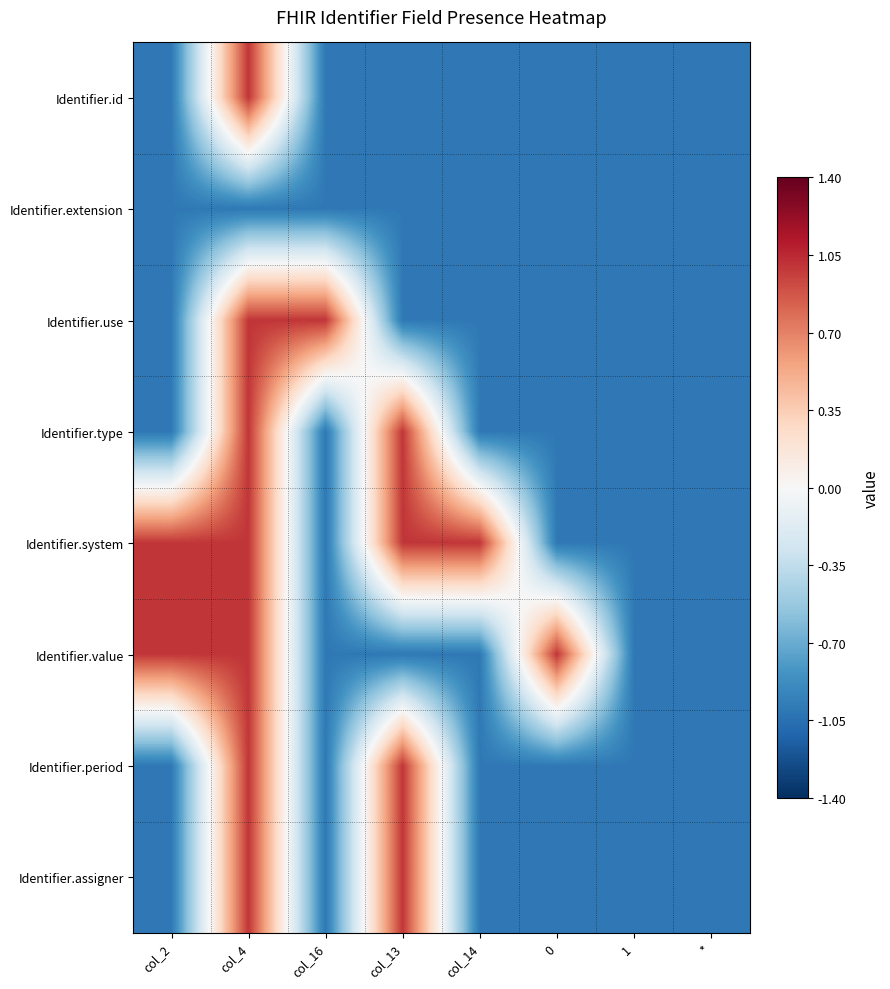

Rank the series by their maximum value, from lowest to highest.

Identifier.extension, Identifier.id, Identifier.use, Identifier.type, Identifier.system, Identifier.value, Identifier.period, Identifier.assigner